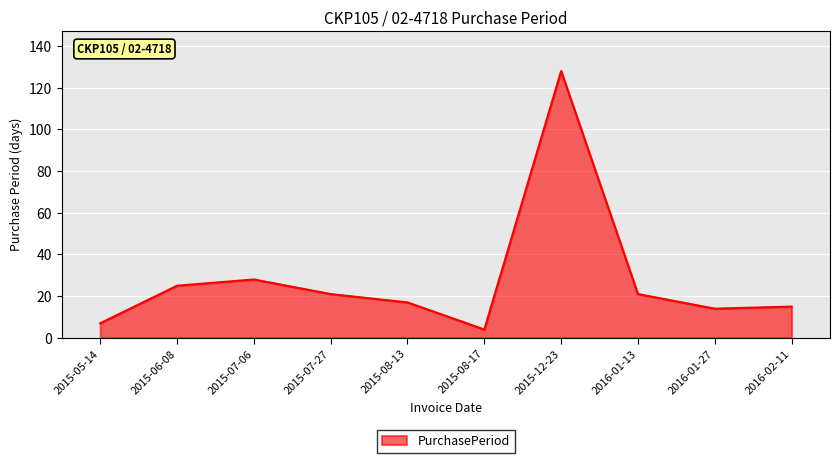

What is the sum of all values?

280